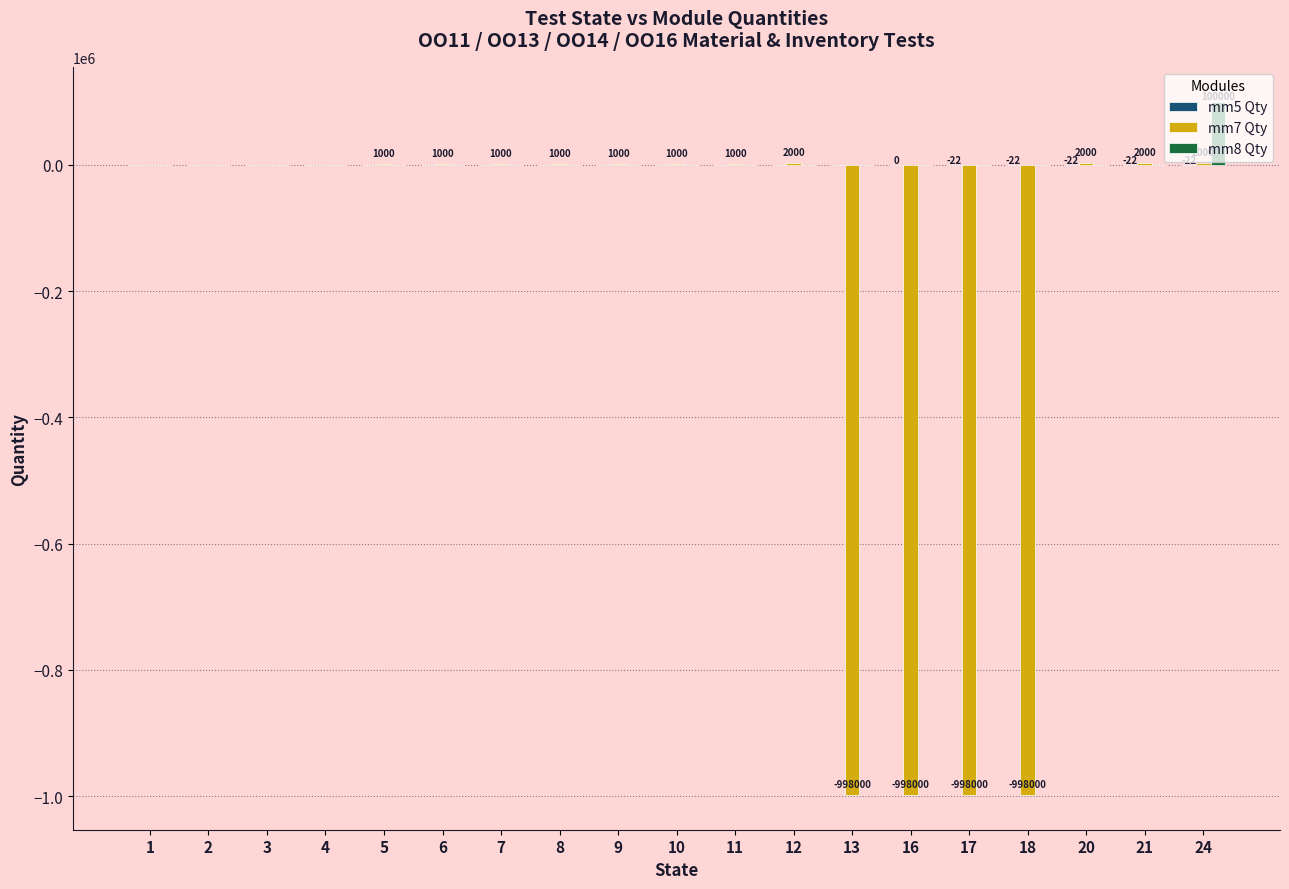

Count the number of categories in the chart.

19